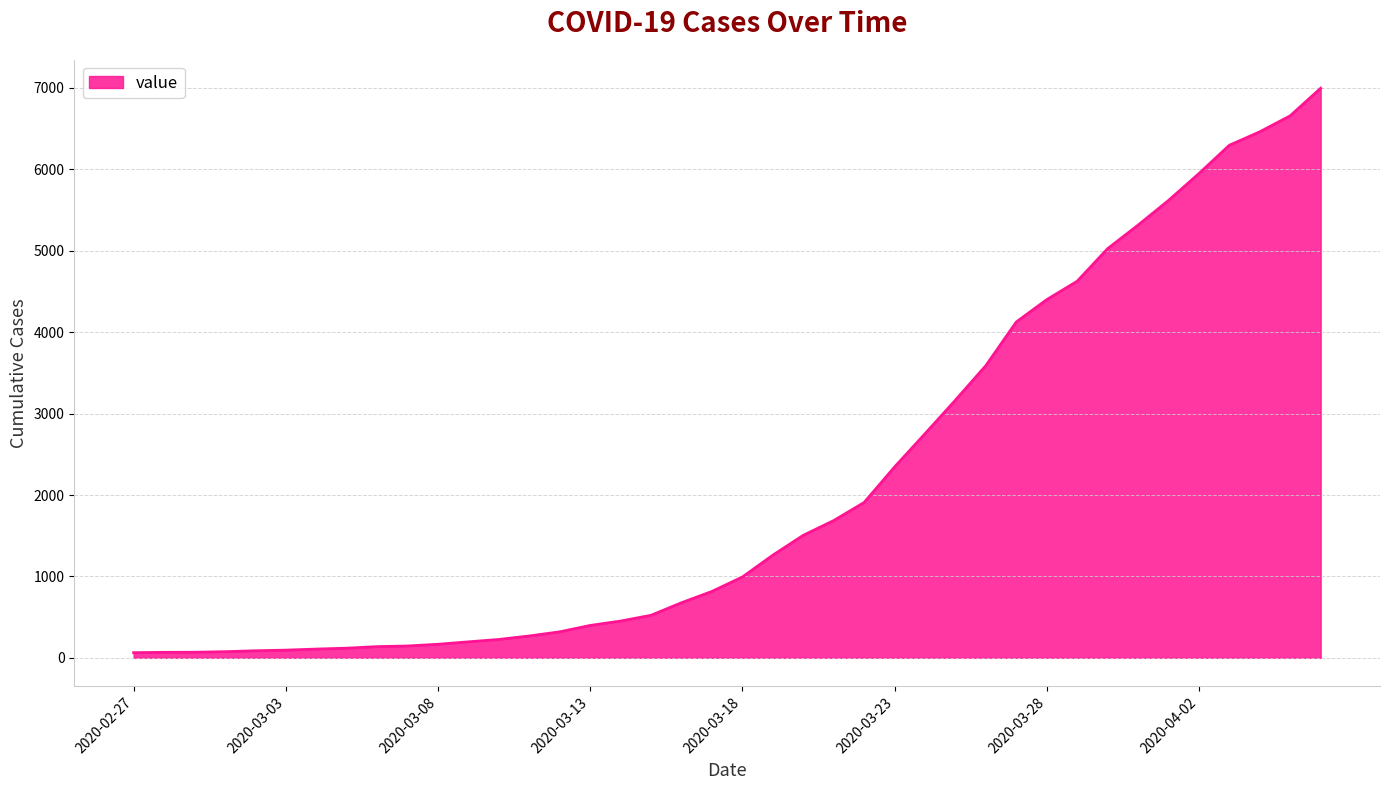

How many series are shown in this chart?

1